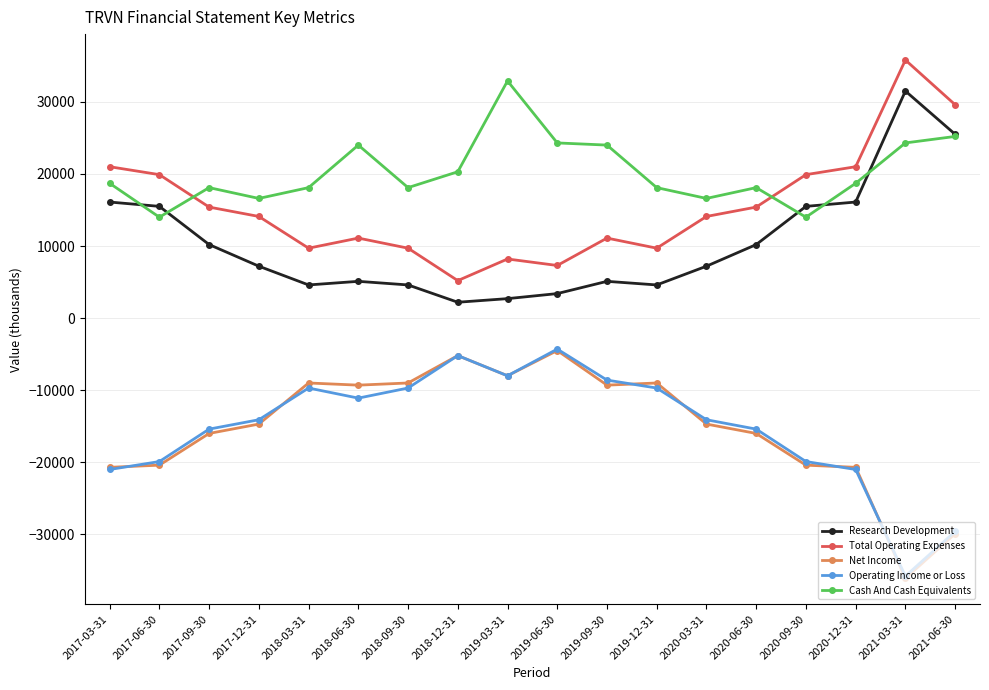

What is the total value across all series at 2020-06-30?

12300